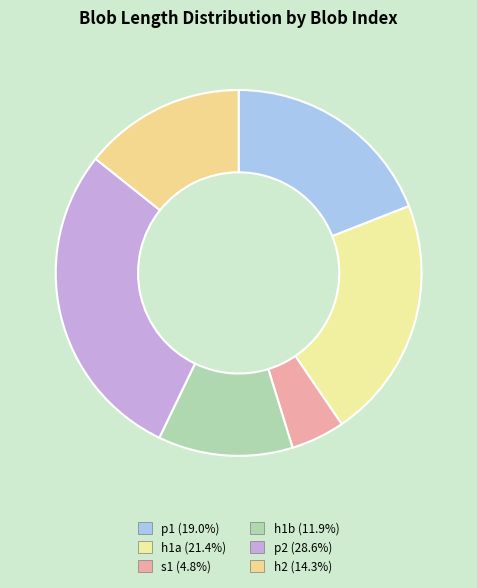

How many segments does this pie chart have?

6